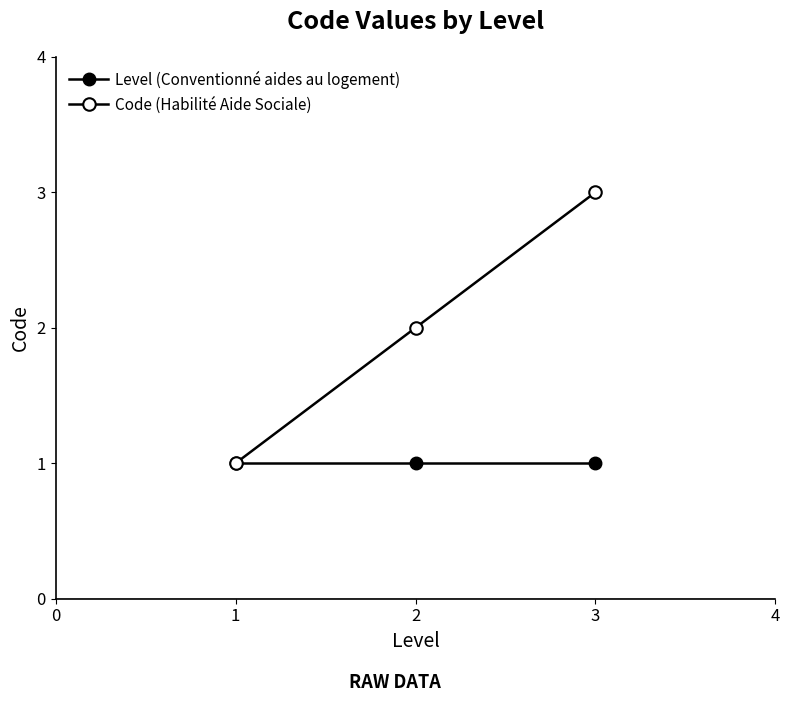

How many lines are shown in the chart?

2